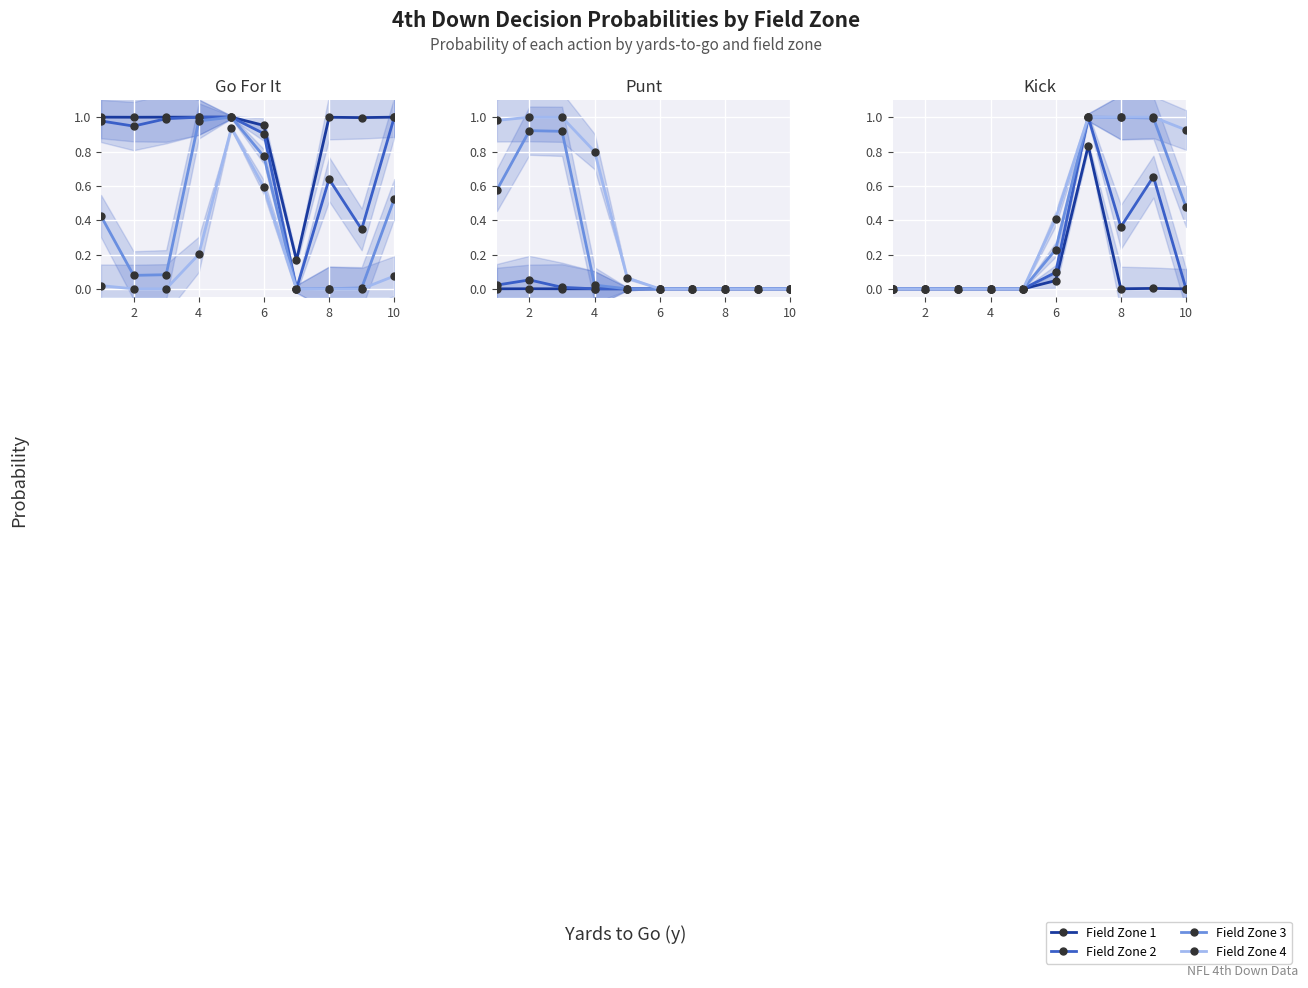

Where is the first local minimum for Field Zone 2?

8